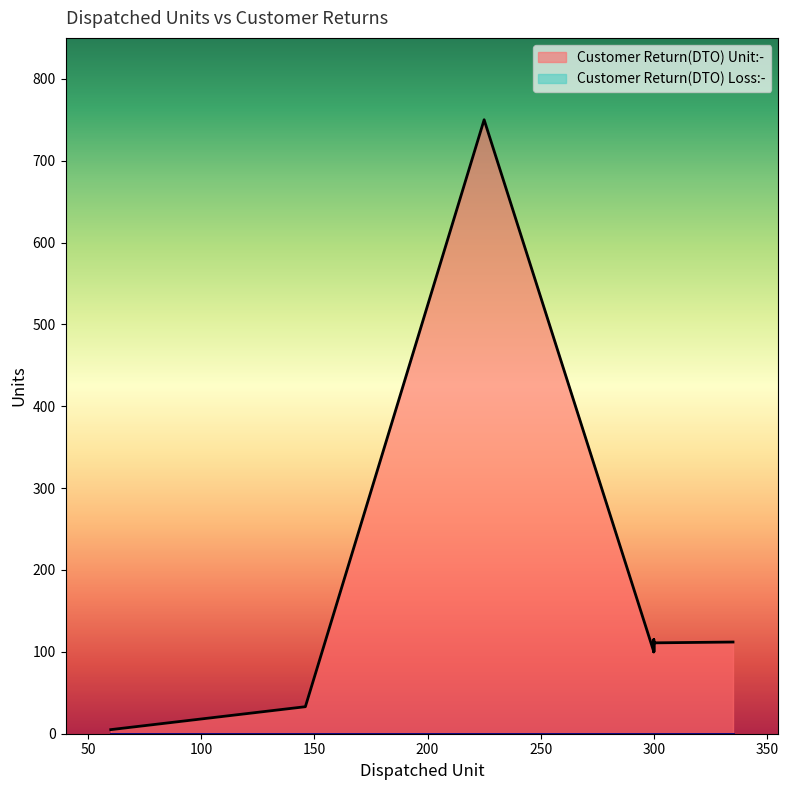

How many series are shown in this chart?

2